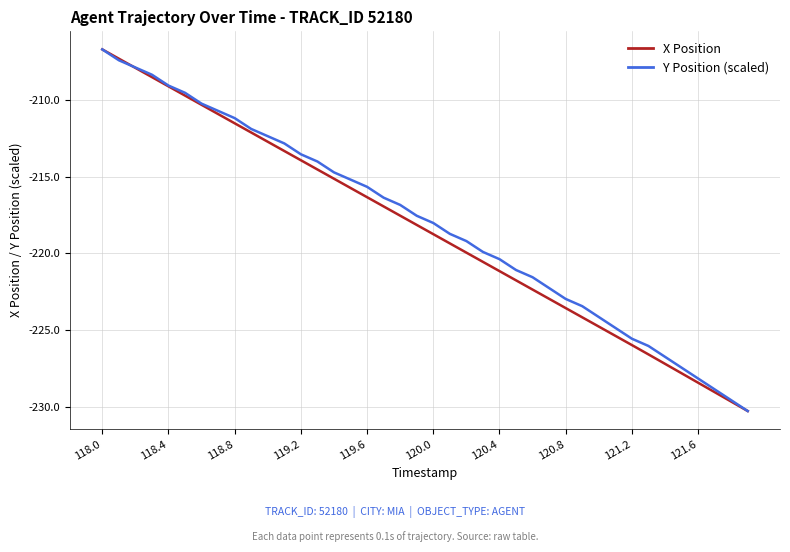

What is the smallest value displayed?

-230.3